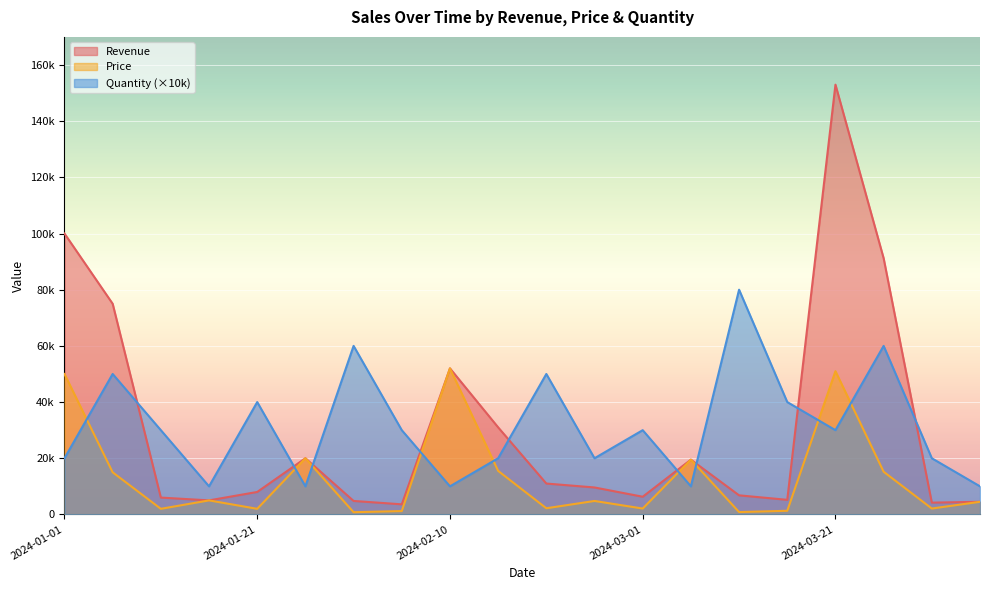

What is the sum of all Price values?

267050